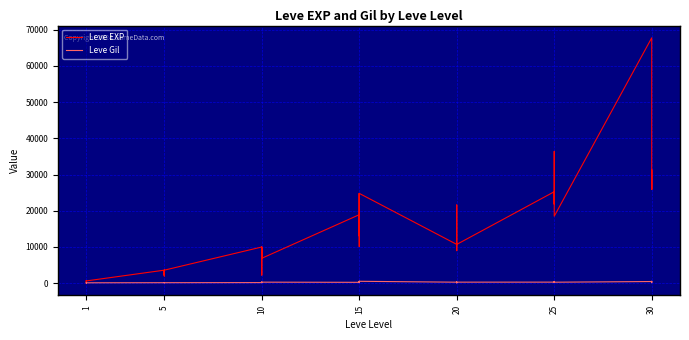

What is the difference between the highest and lowest values at 15?

18665